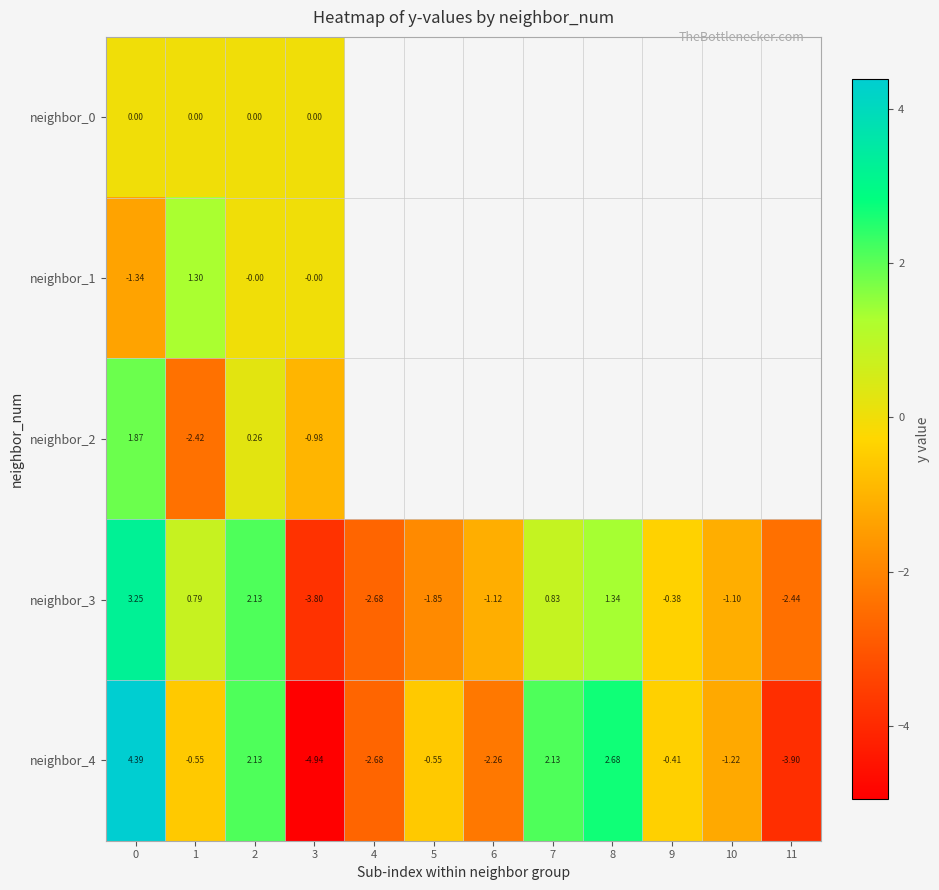

What is the sum of the neighbor_4 values at 6 and 9?

-2.7